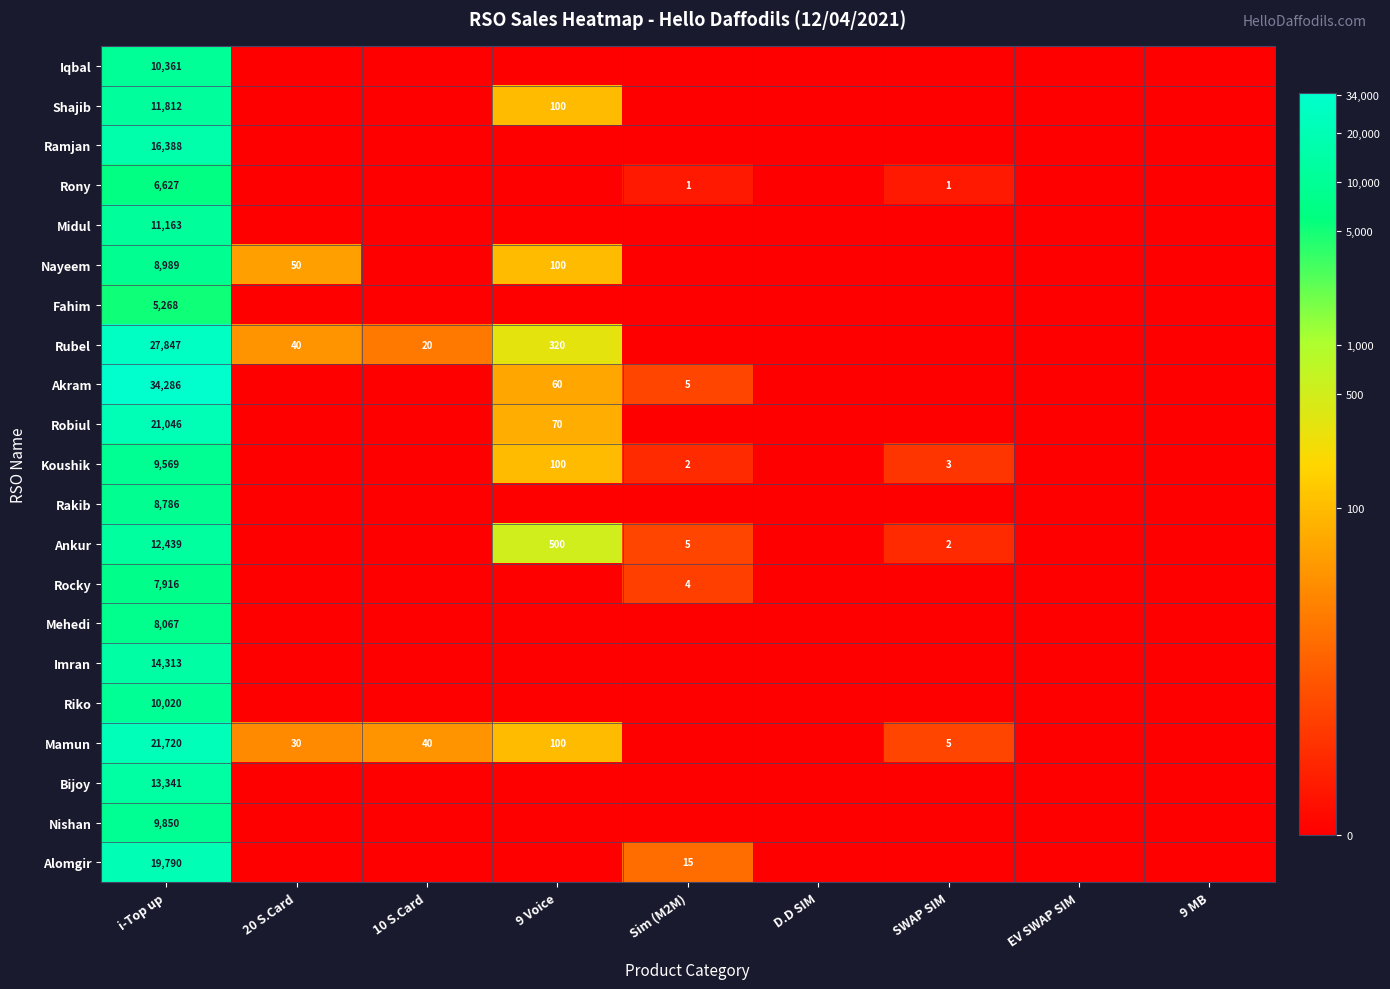

True or false: Nayeem has a value of 50 at 20 S.Card.

True